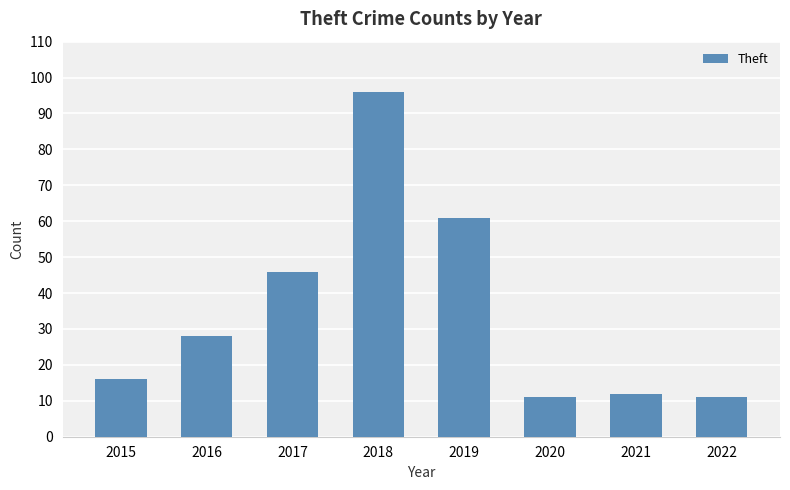

At which category does the chart reach its peak across all series?

2018